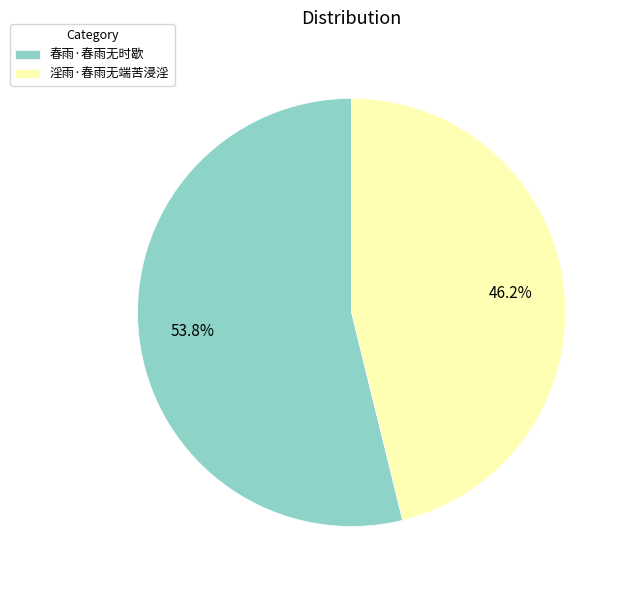

Is it true that 春雨·春雨无时歇 is 54% of the pie?

True